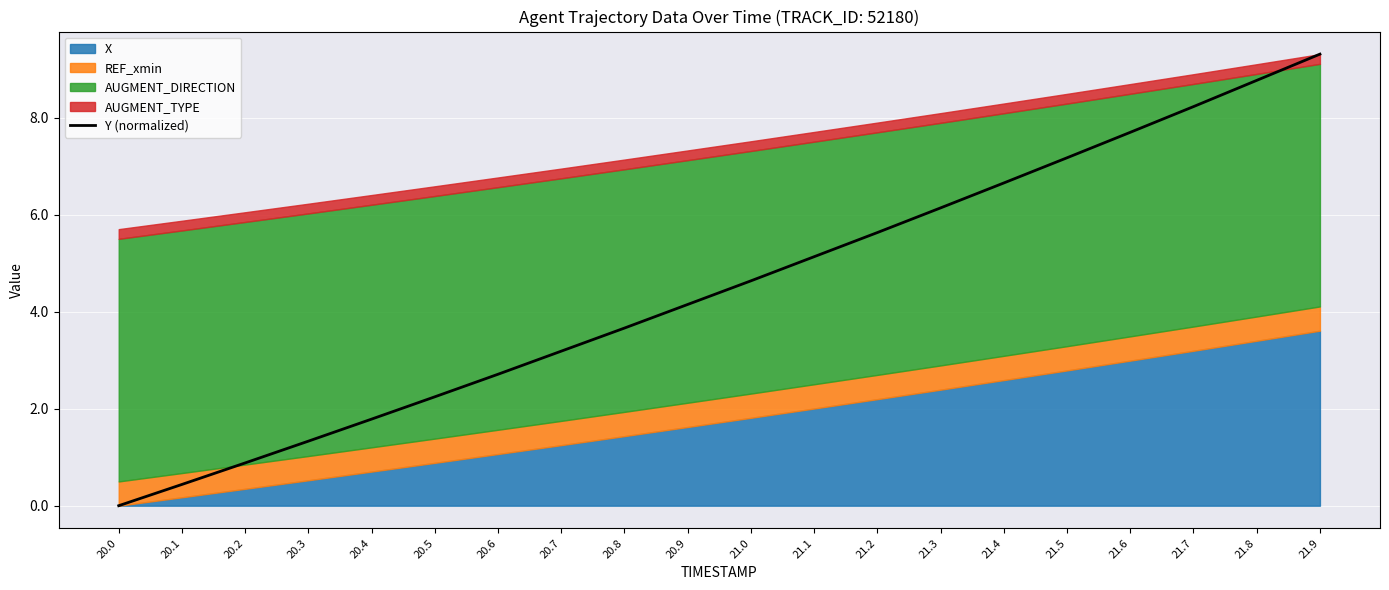

Rank the categories by Y (normalized) value from highest to lowest.

21.9, 21.8, 21.7, 21.6, 21.5, 21.4, 21.3, 21.2, 21.1, 21.0, 20.9, 20.8, 20.7, 20.6, 20.5, 20.4, 20.3, 20.2, 20.1, 20.0